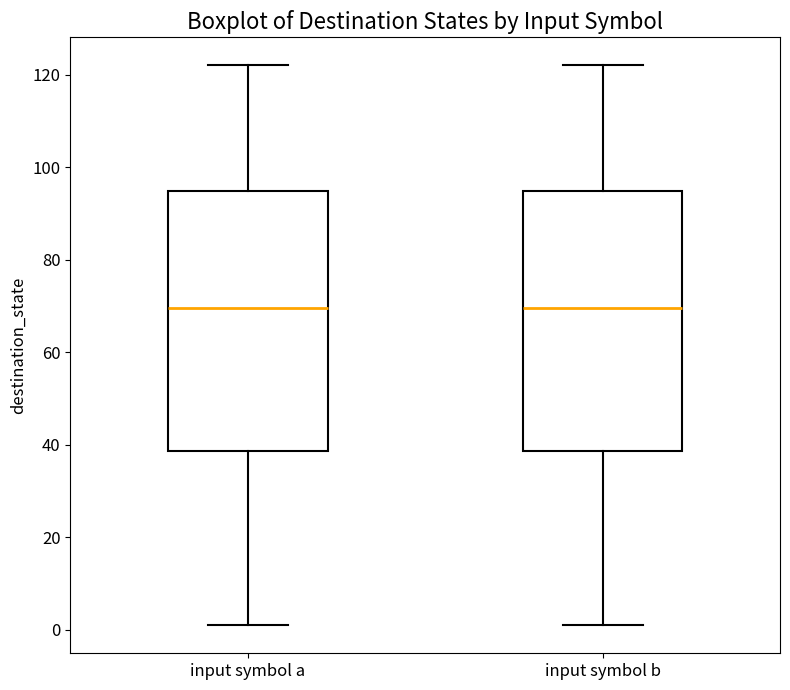

Where is the upper edge of the box for input symbol b on the y-axis? The values are not printed on the chart, so give them approximately, as read against the axis.

94